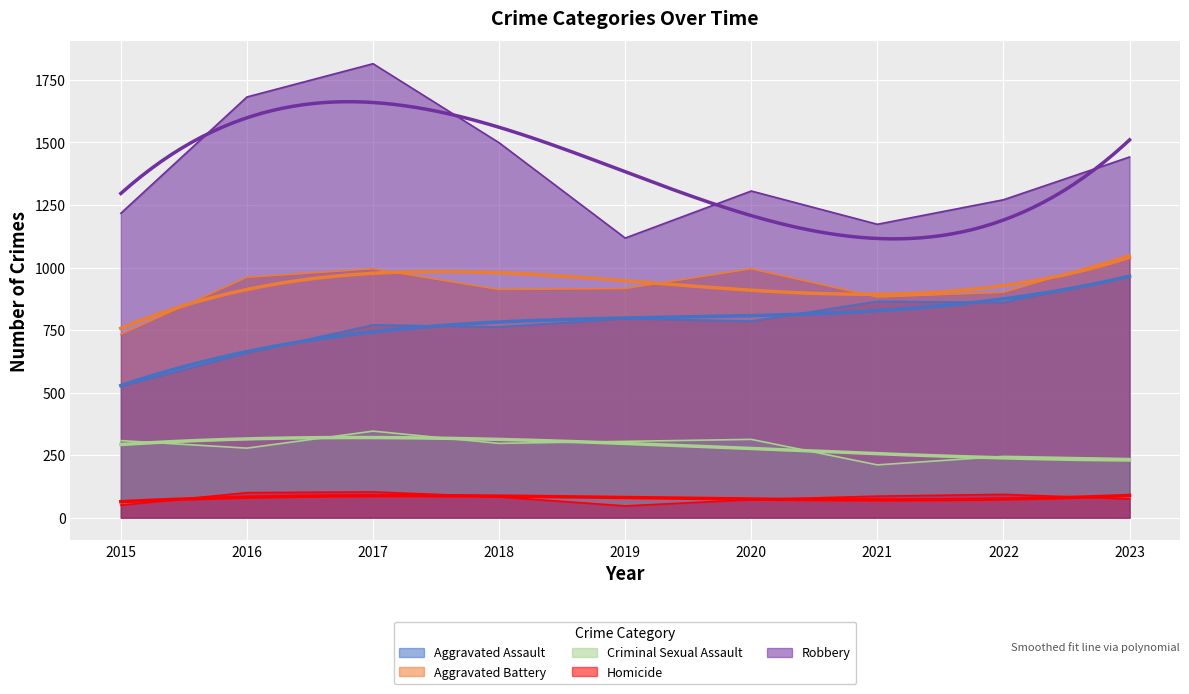

True or false: Homicide has a value of 100 at 2016.

True